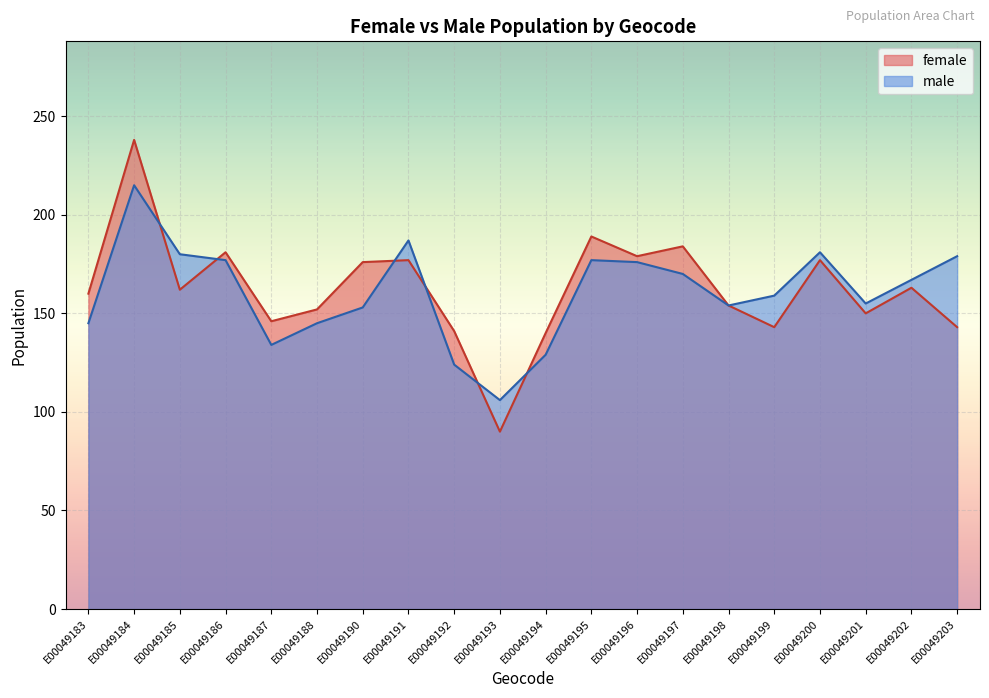

What are all the series names shown in the legend?

female, male